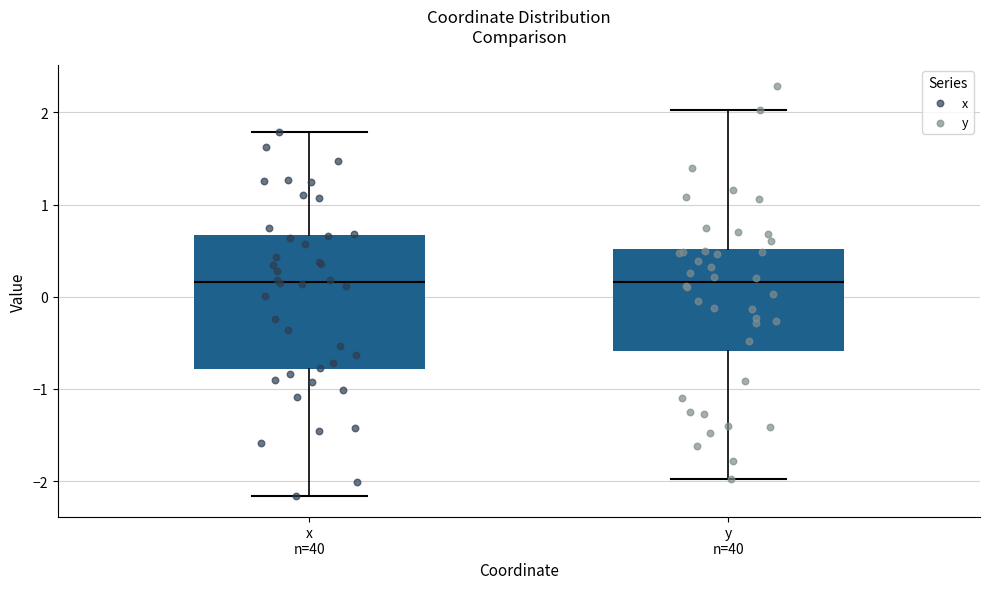

Reading left to right, read every box against the y-axis: the position of its median line, the range the box covers, and the ends of its whiskers. The values are not printed on the chart, so give them approximately, as read against the axis.

x n=40: median 0.2, box -0.8 to 0.7, whiskers -2.2 to 1.8
y n=40: median 0.2, box -0.6 to 0.5, whiskers -2.0 to 2.0